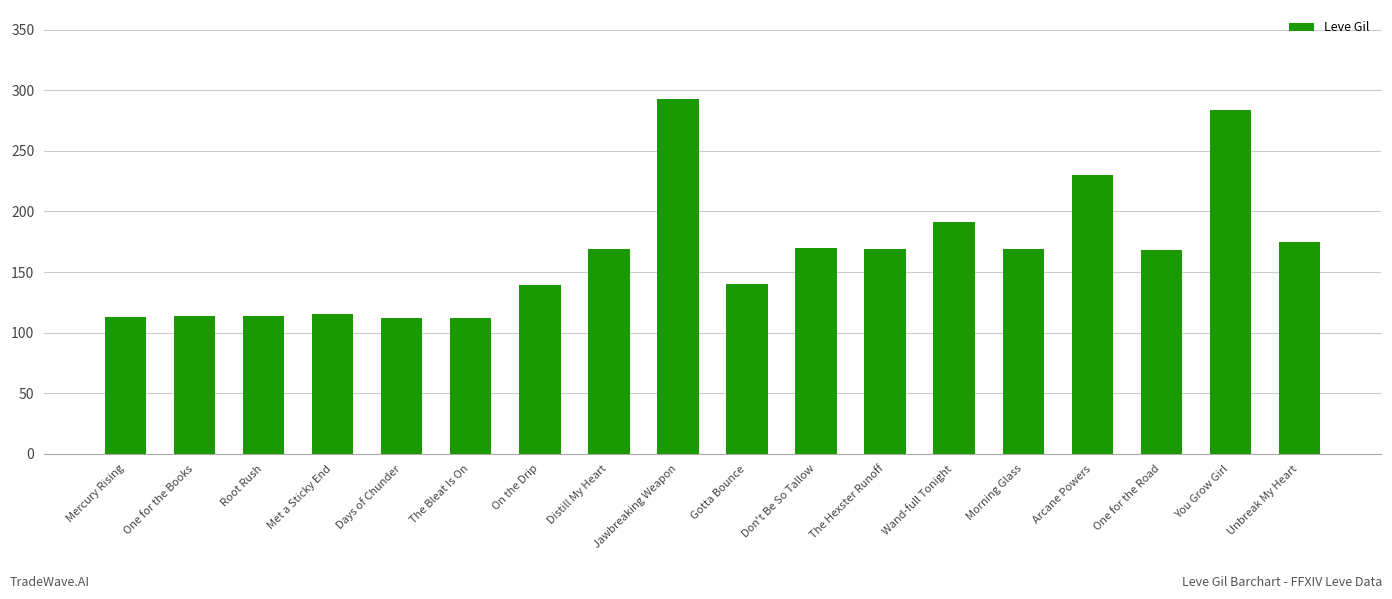

What is the greatest value displayed?

293